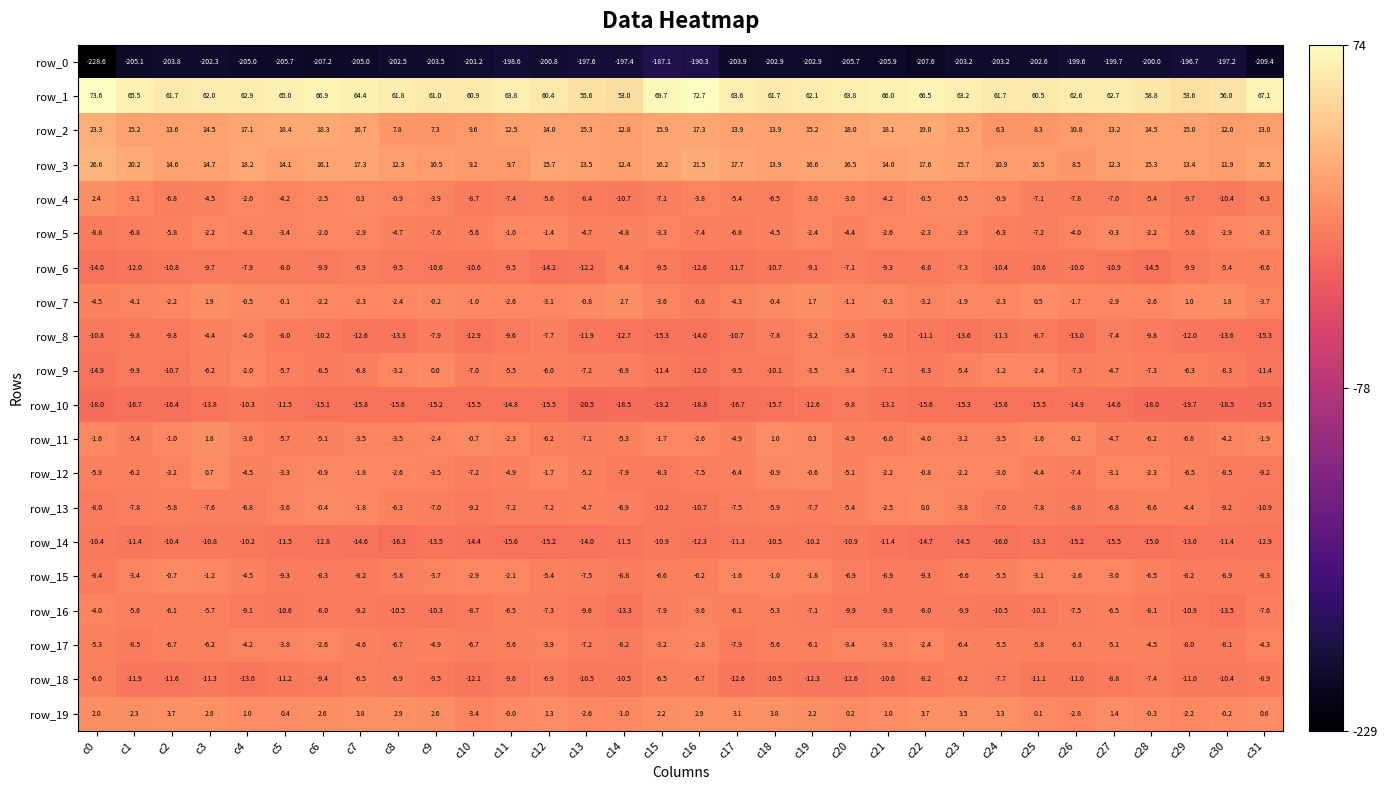

What is the maximum value shown in the chart?

73.6